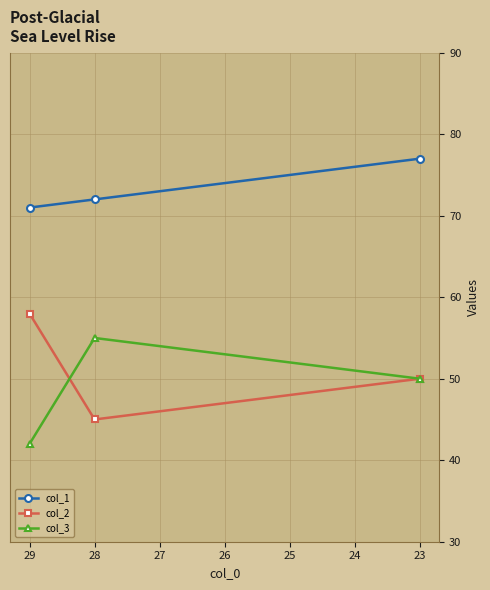

Rank the series at 23 from lowest to highest value.

col_2, col_3, col_1